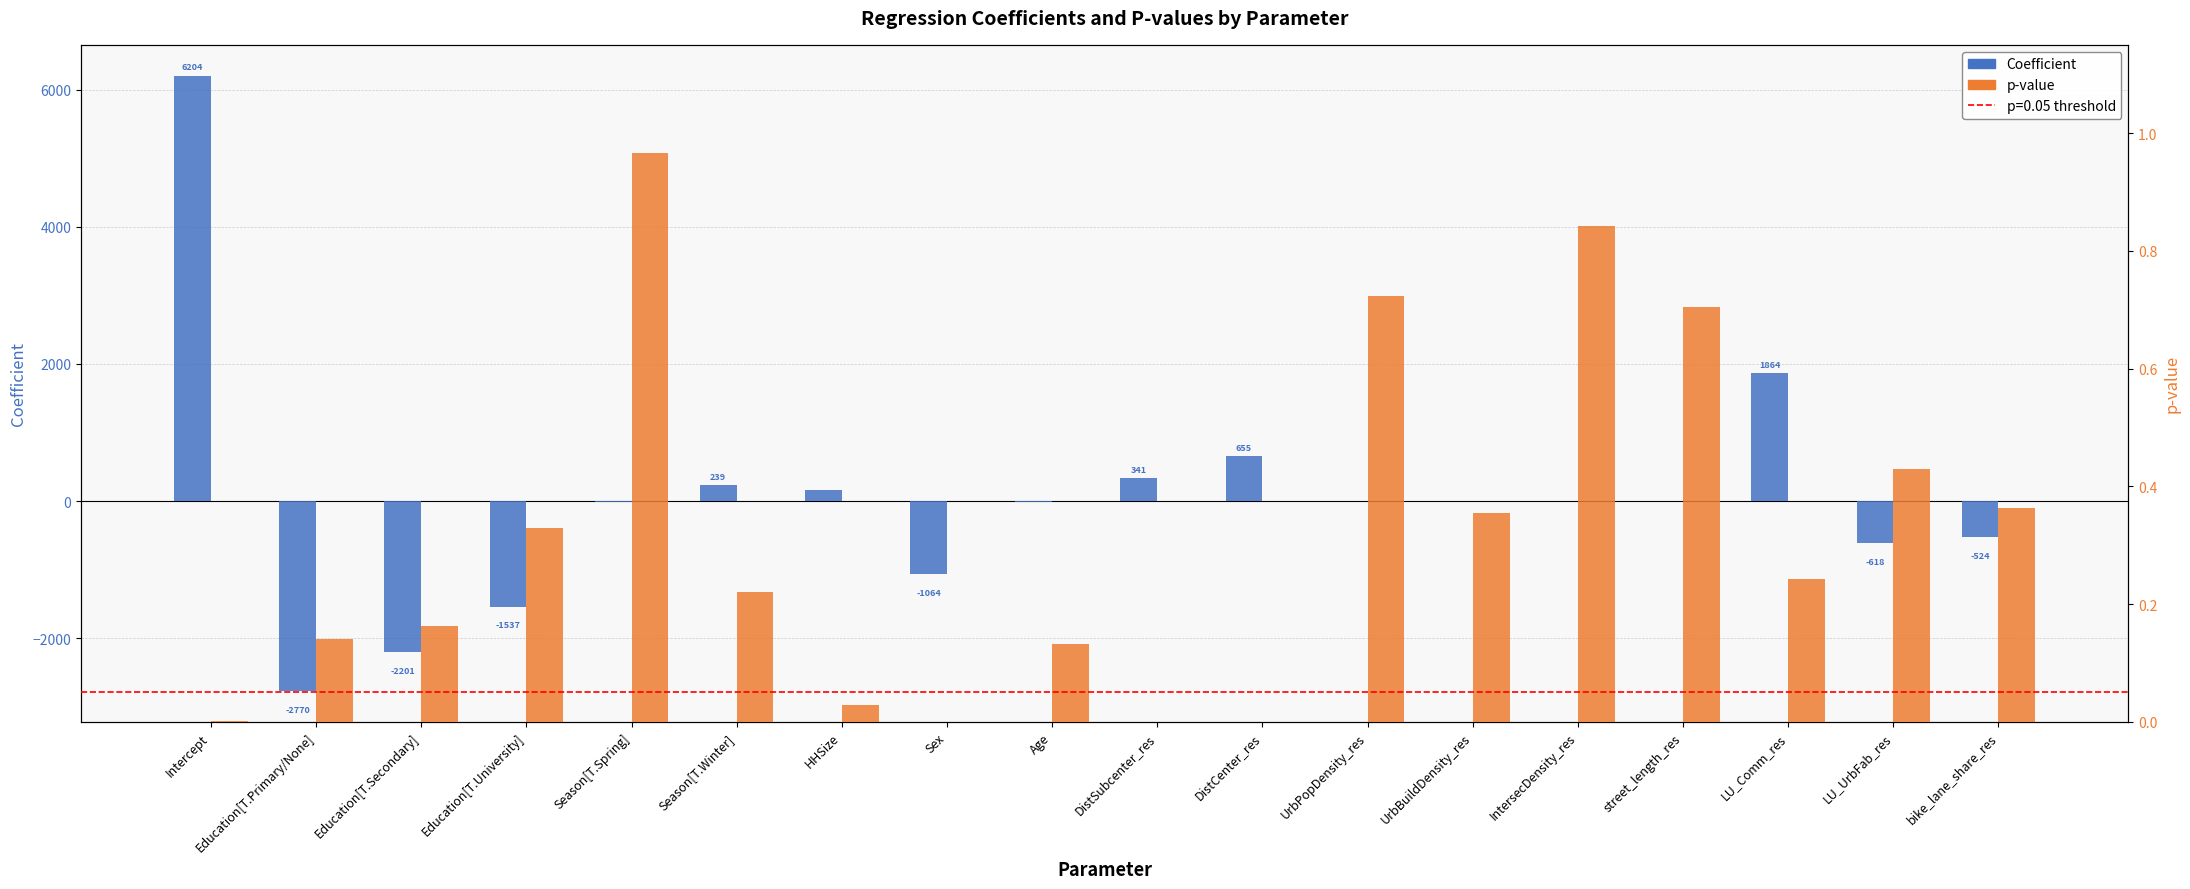

List the labels in order of p-value value, largest first.

Season[T.Spring], IntersecDensity_res, UrbPopDensity_res, street_length_res, LU_UrbFab_res, bike_lane_share_res, UrbBuildDensity_res, Education[T.University], LU_Comm_res, Season[T.Winter], Education[T.Secondary], Education[T.Primary/None], Age, HHSize, Intercept, DistSubcenter_res, Sex, DistCenter_res